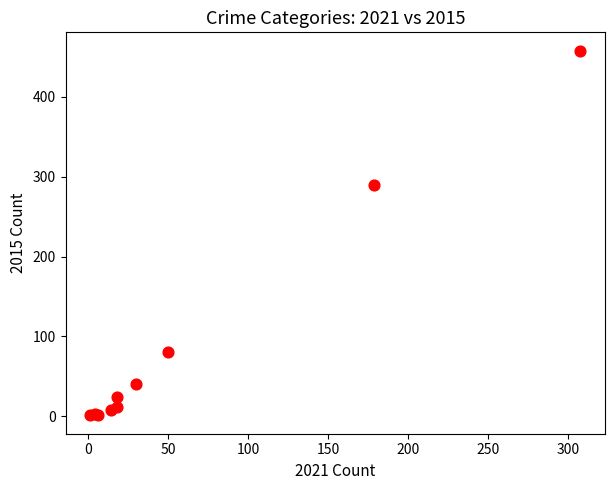

What Y value in the scatter plot is closest to 229?

290